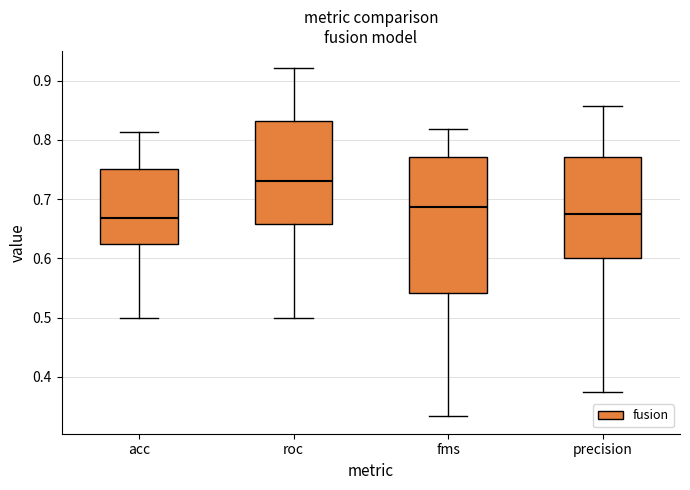

Reading left to right, read every box against the y-axis: the position of its median line, the range the box covers, and the ends of its whiskers. The values are not printed on the chart, so give them approximately, as read against the axis.

acc: median 0.67, box 0.63 to 0.75, whiskers 0.50 to 0.81
roc: median 0.73, box 0.66 to 0.83, whiskers 0.50 to 0.92
fms: median 0.69, box 0.54 to 0.77, whiskers 0.33 to 0.82
precision: median 0.68, box 0.60 to 0.77, whiskers 0.38 to 0.86